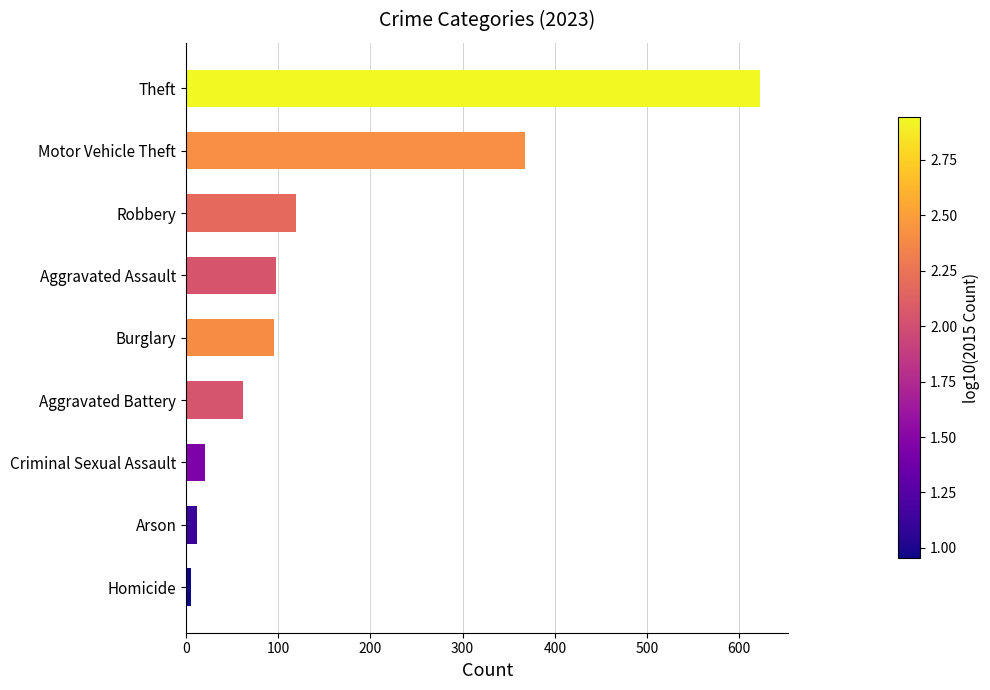

The value at Theft is 622. True or false?

True